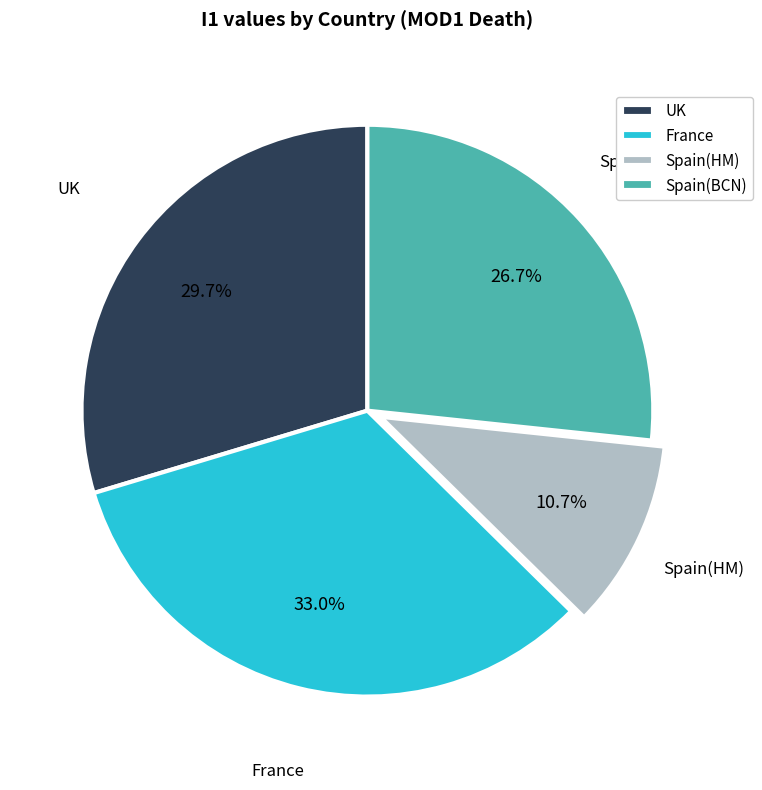

How many segments does this pie chart have?

4